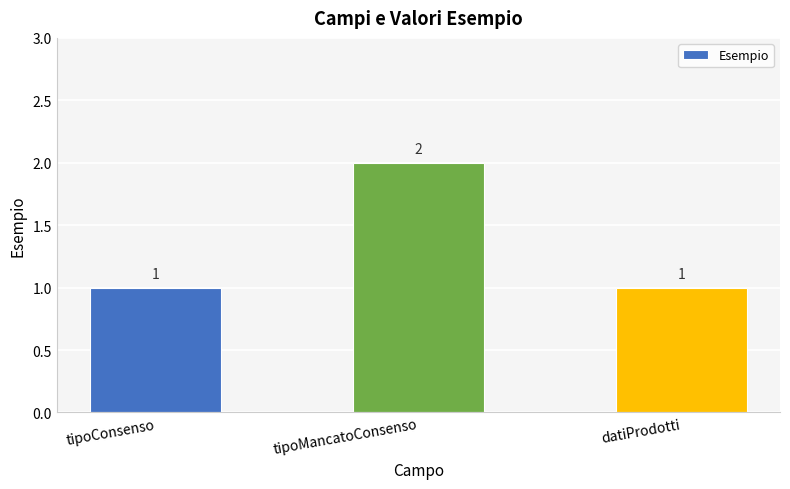

What value does the data have at datiProdotti?

1